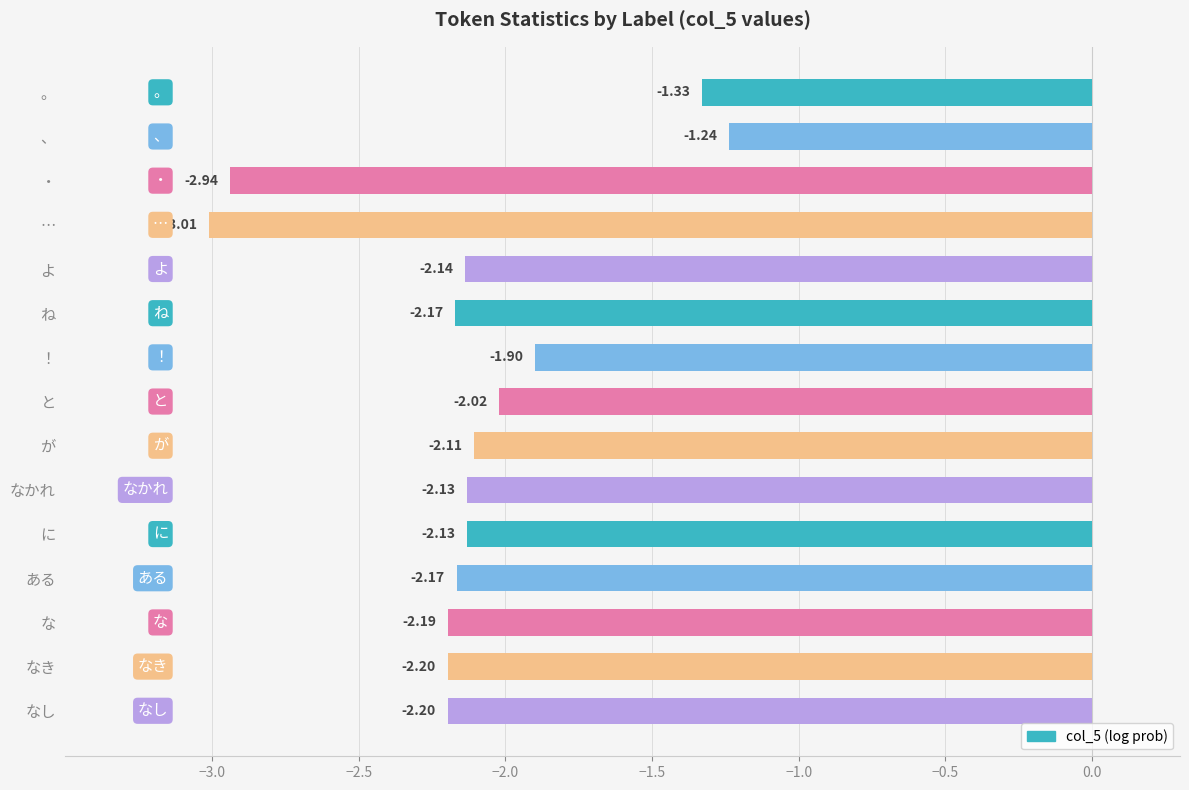

Where is the data nearest to the value -2?

と